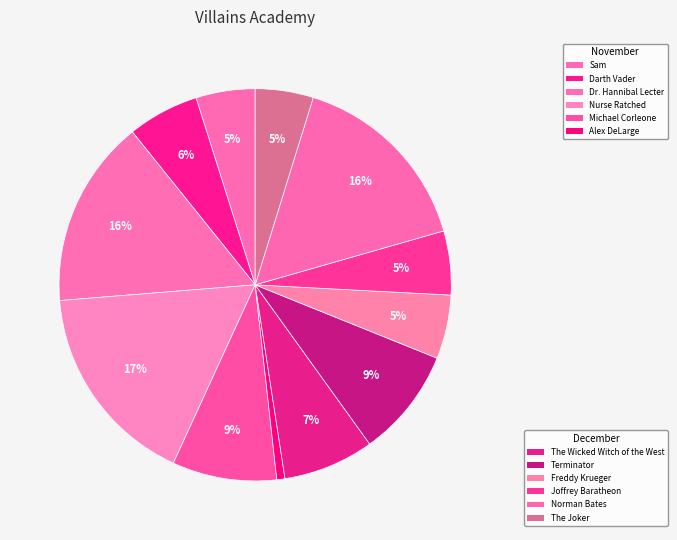

To the nearest percent, what is the difference between the largest and smallest slice percentages?

16%